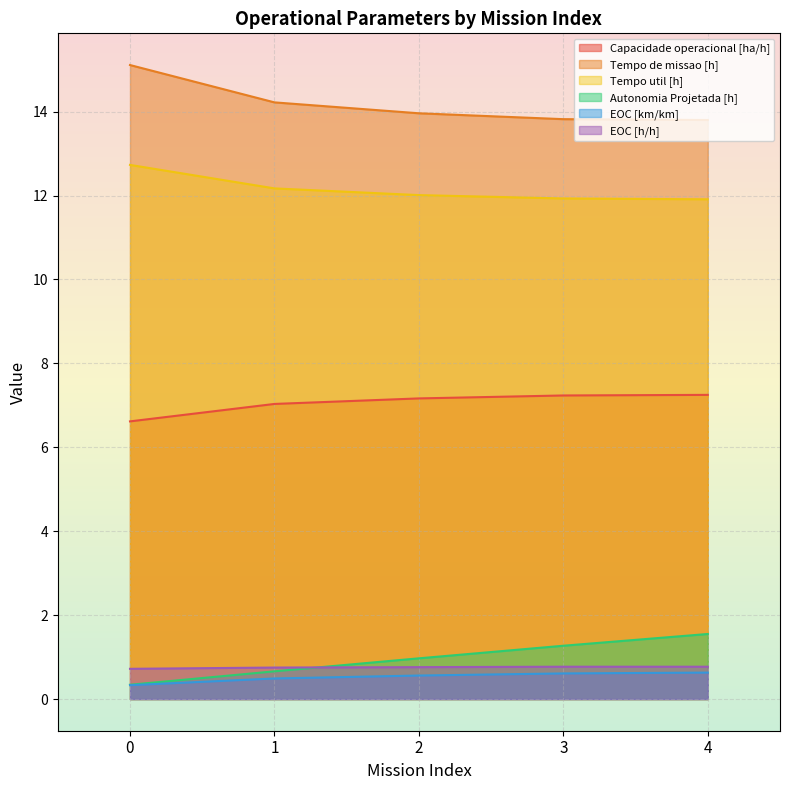

True or false: Tempo de missao [h] and Tempo util [h] cross at least once.

False